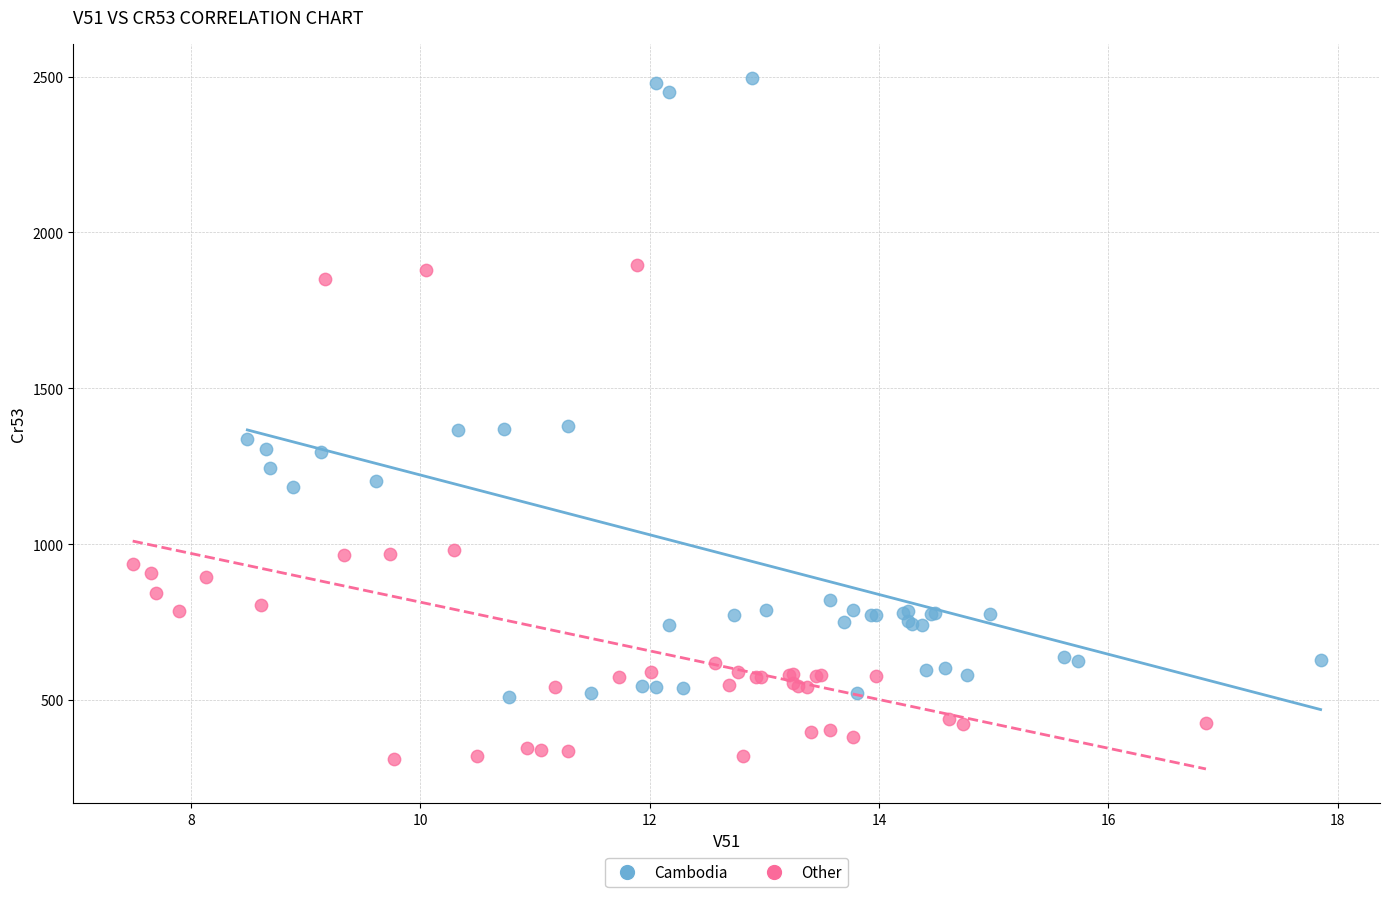

Which series reaches the minimum Y coordinate?

Other